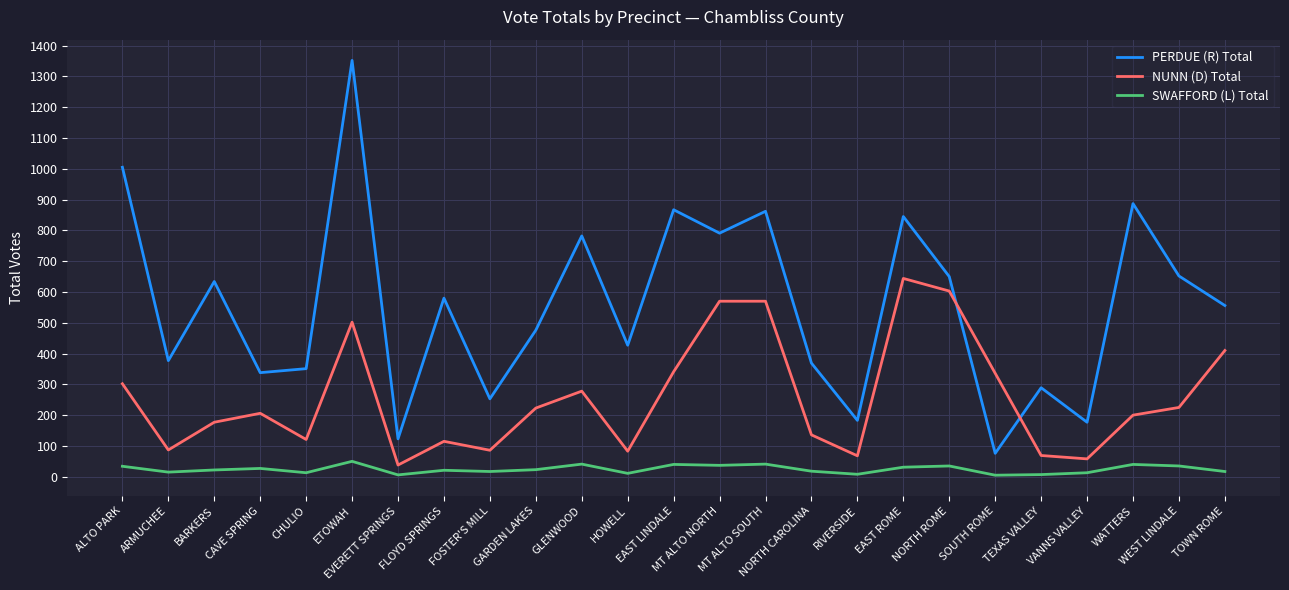

At RIVERSIDE, list the series in order from largest to smallest.

PERDUE (R) Total, NUNN (D) Total, SWAFFORD (L) Total